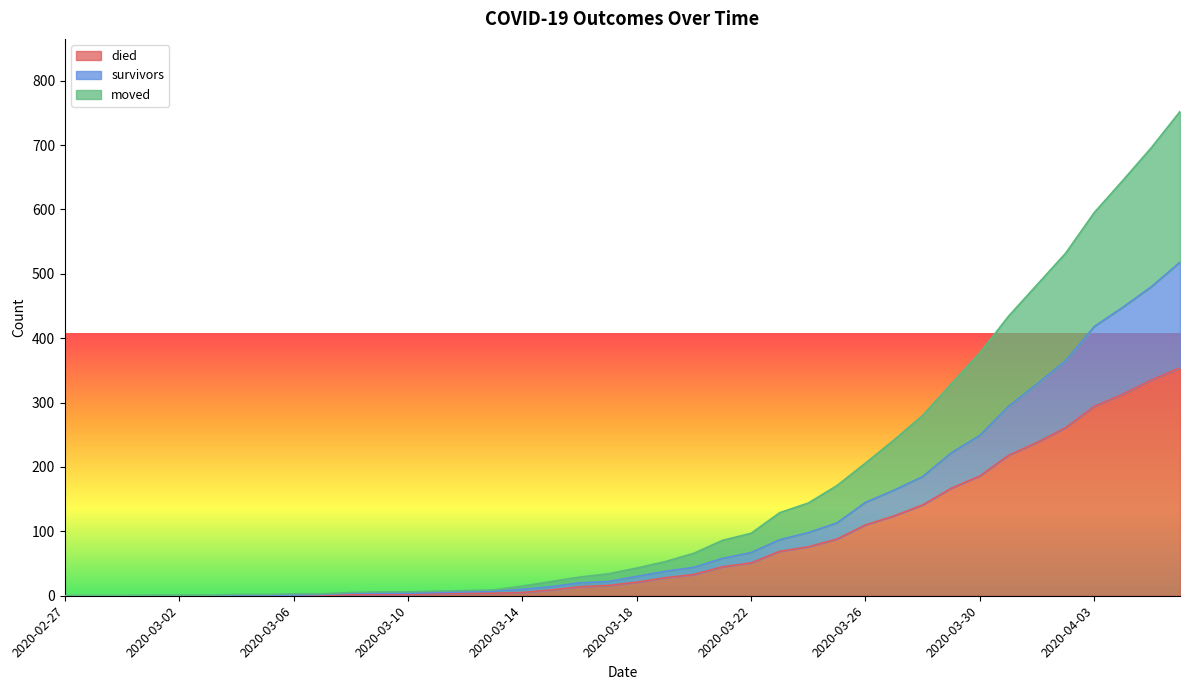

What is the label of the 29th point from the left?

2020-03-26